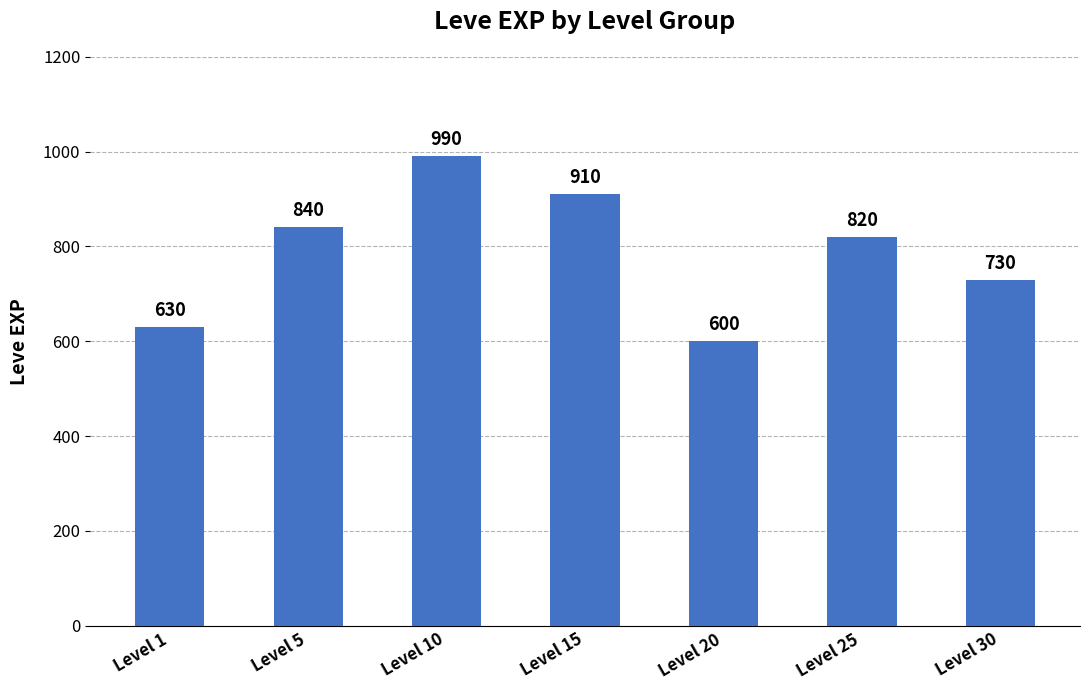

True or false: the data shows 1220 at Level 25.

False